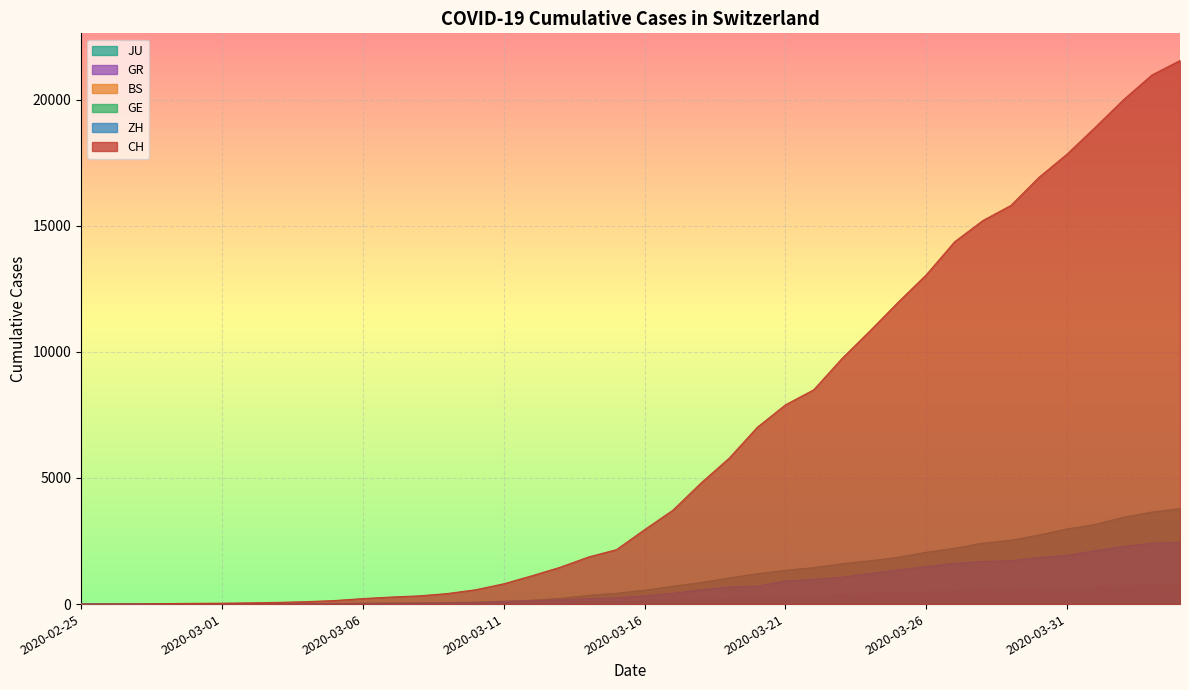

True or false: ZH and GR cross at least once.

False